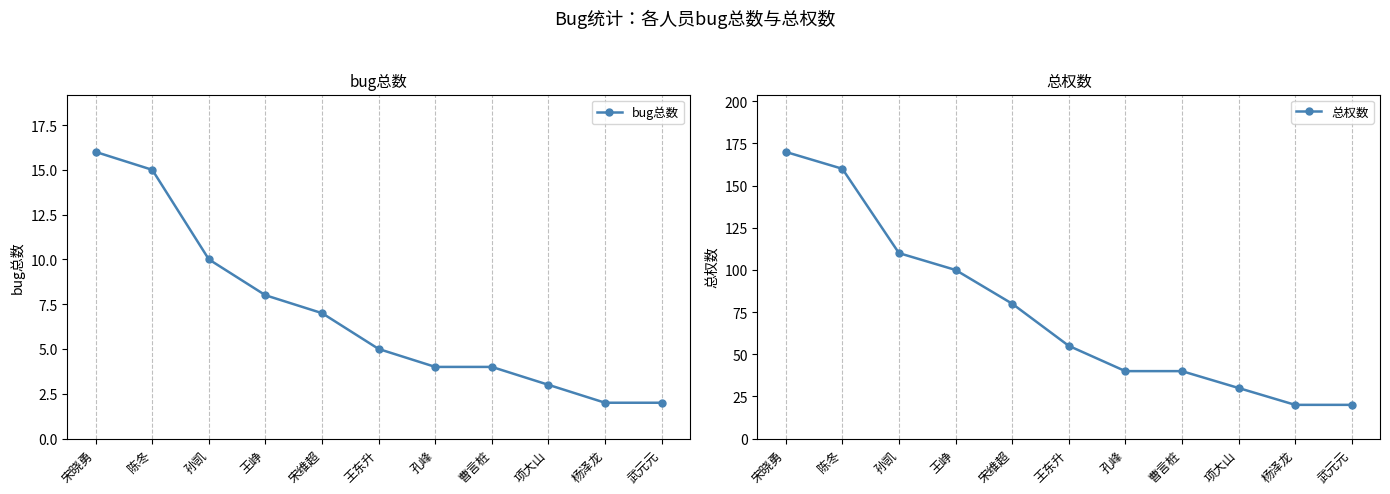

What is the difference between the bug总数 values at 曹言桩 and 陈冬?

11